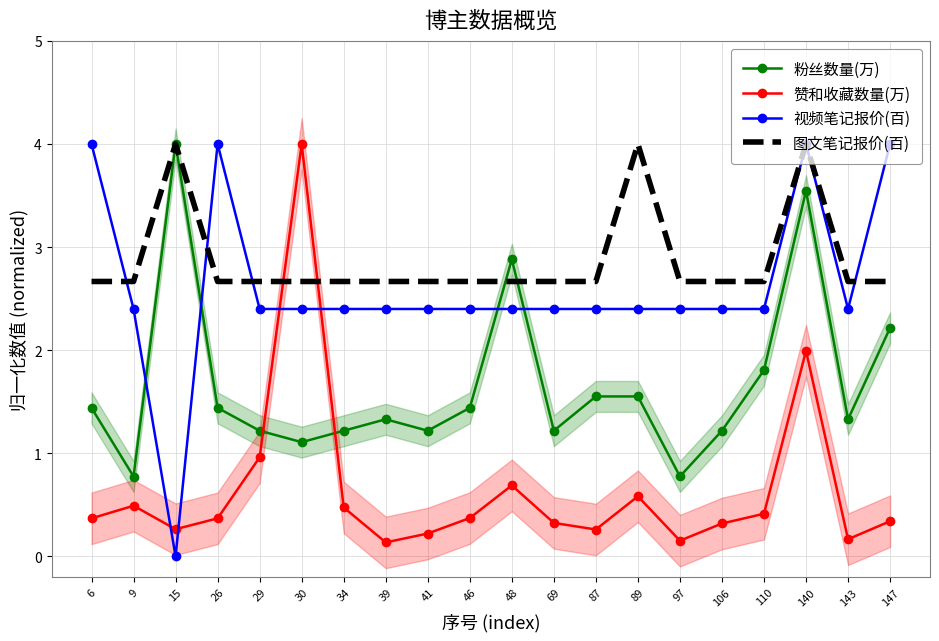

After their last crossing, which series has the higher values: 粉丝数量(万) or 赞和收藏数量(万)?

粉丝数量(万)